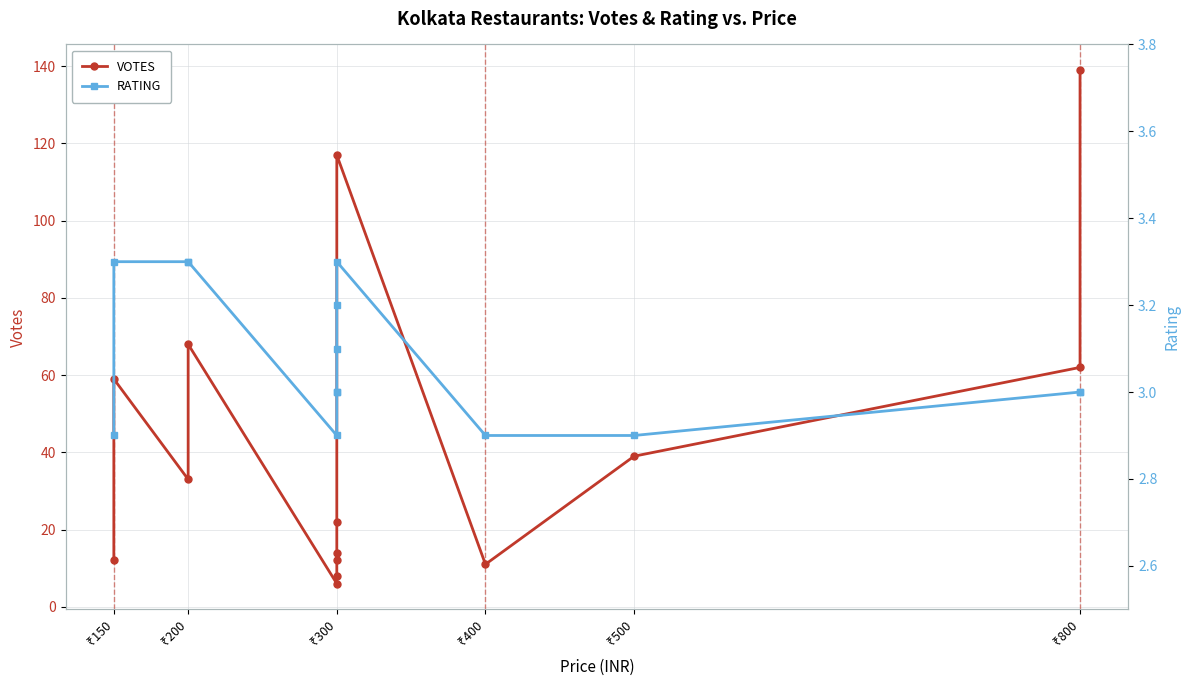

Is it true that VOTES equals 11.0 at ₹400?

True